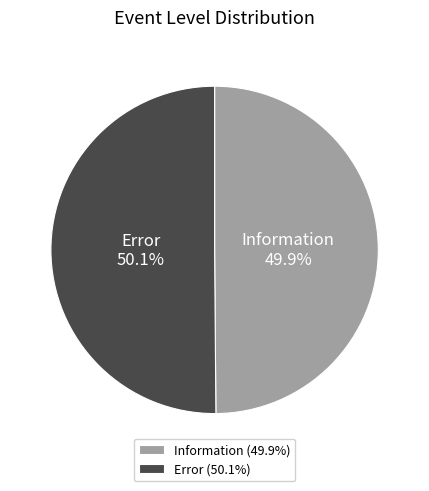

Is there a majority slice in this chart?

Yes